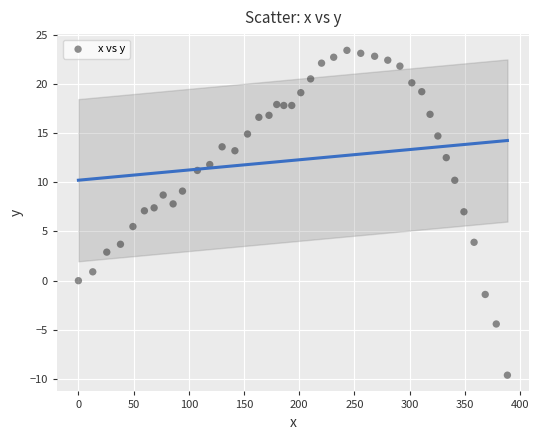

What Y value in the scatter plot is closest to 6?

5.5